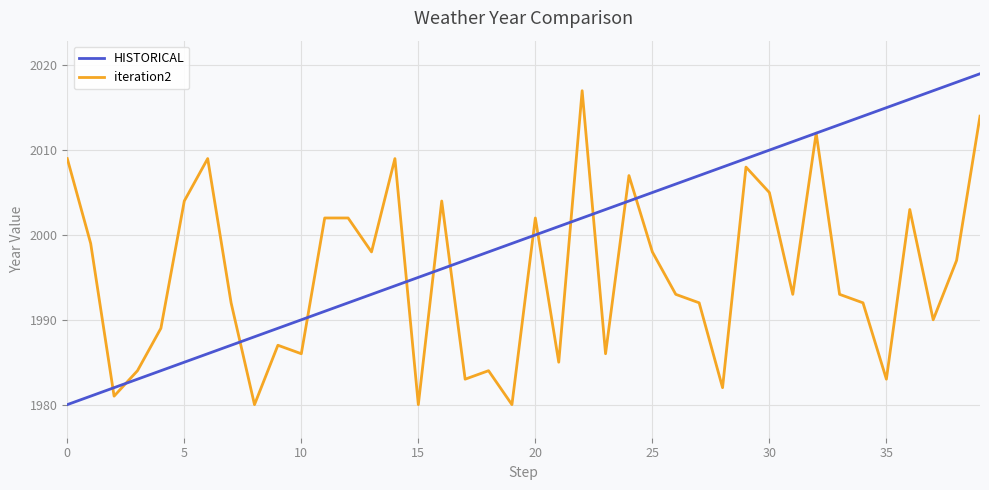

How many distinct data groups are displayed?

2